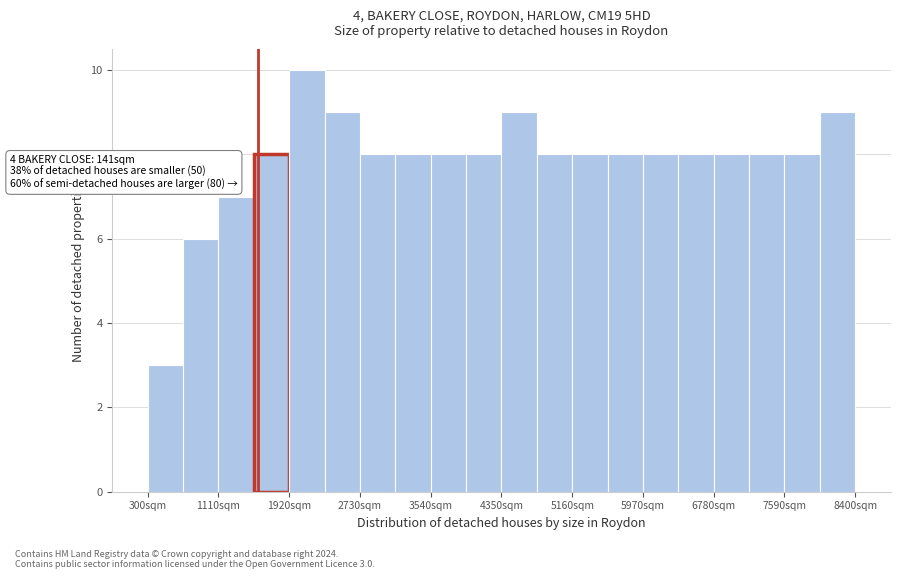

Over which range of the x-axis is the bar tallest?

1900 to 2300